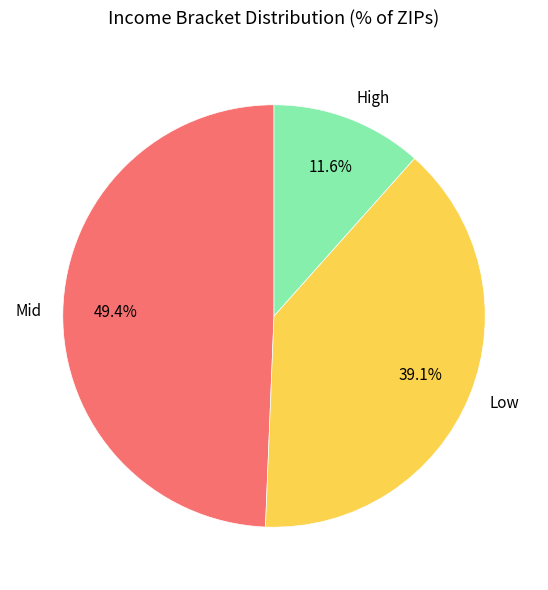

Rank the categories by value from highest to lowest.

Mid, Low, High